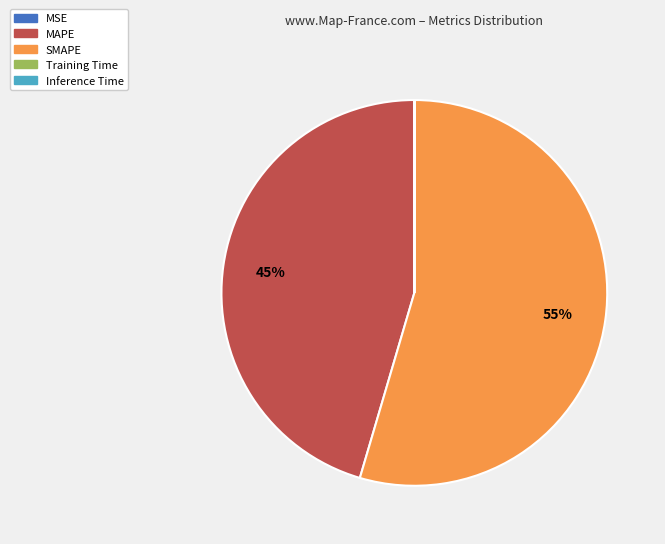

To the nearest percent, what portion does MAPE represent?

45%